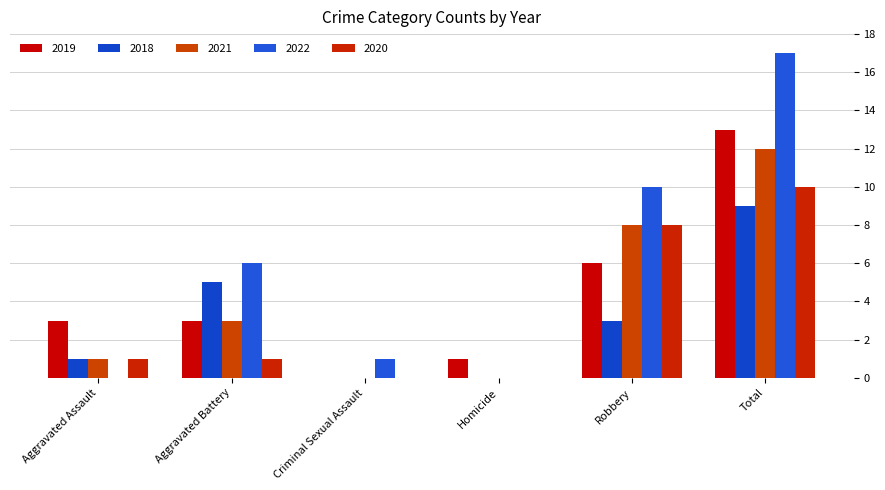

Is it true that 2022 equals 8 at Homicide?

False